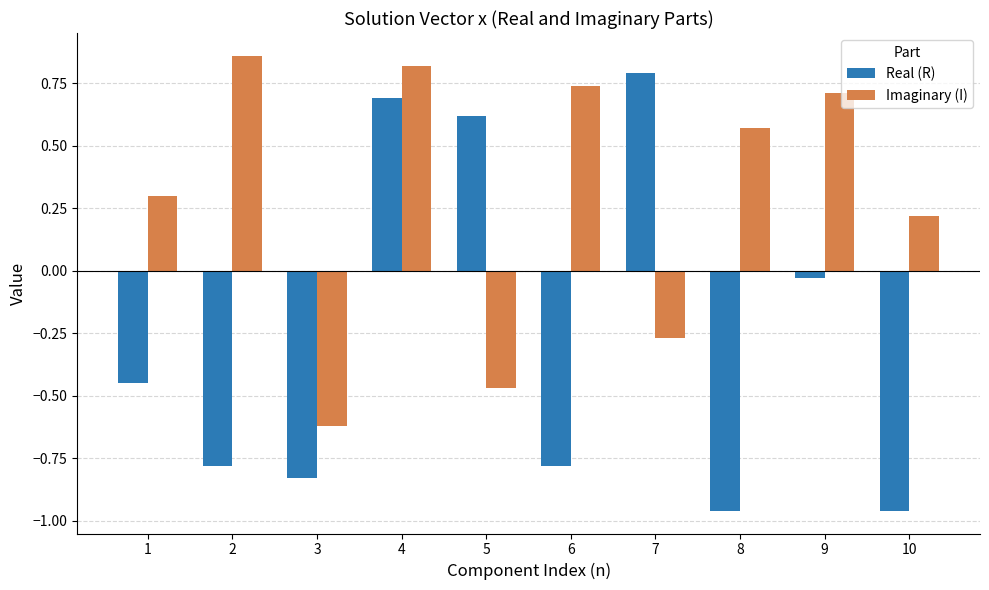

At how many categories does at least one series exceed 0?

9